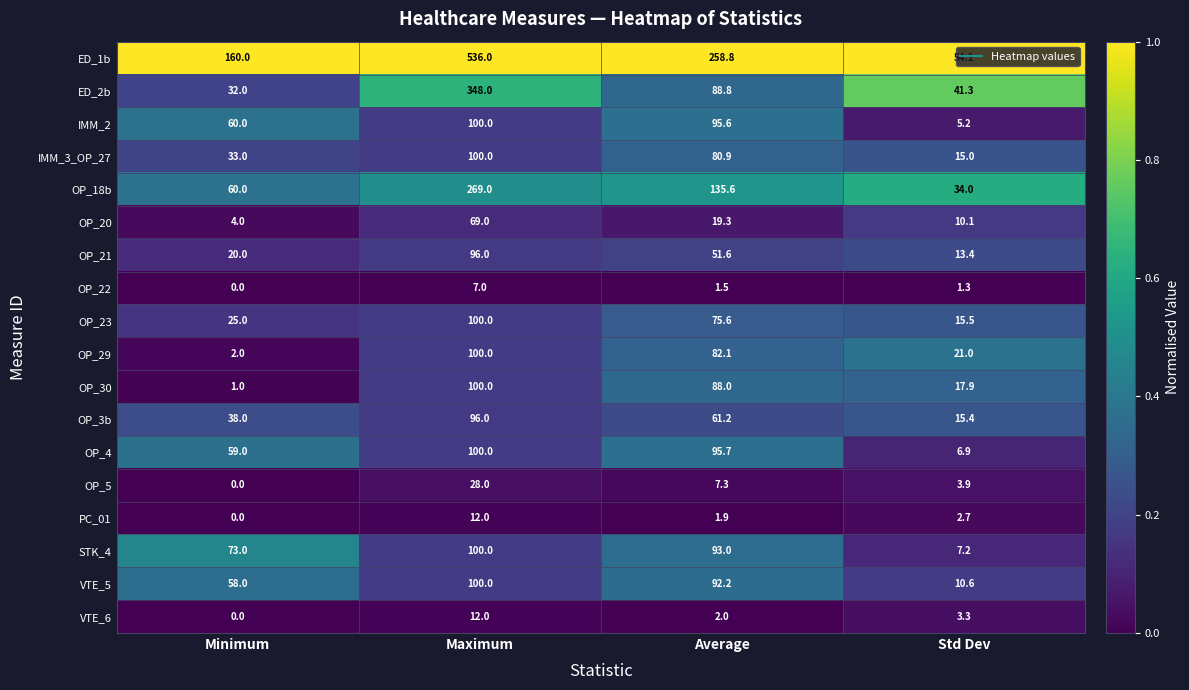

What is the minimum value for OP_20?

4.0